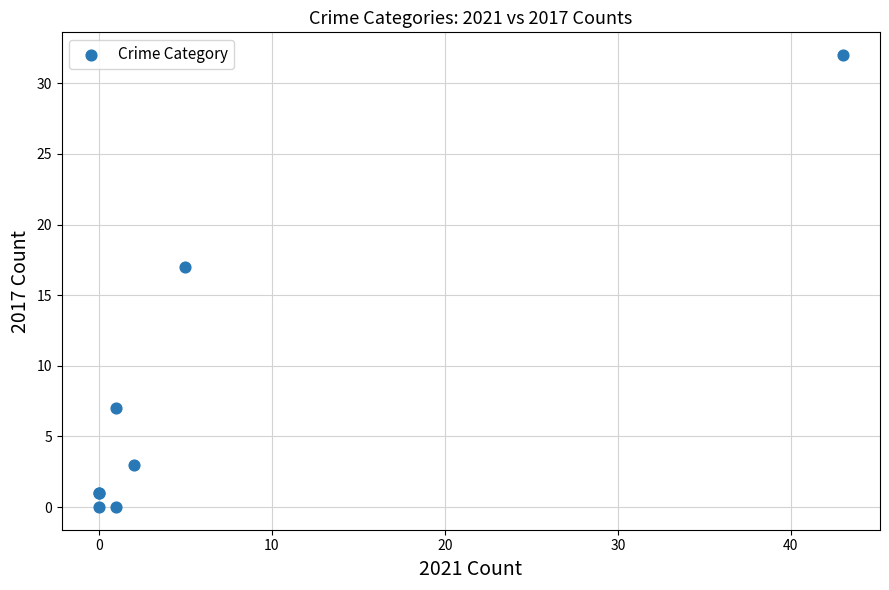

What Y value in the scatter plot is closest to 16?

17